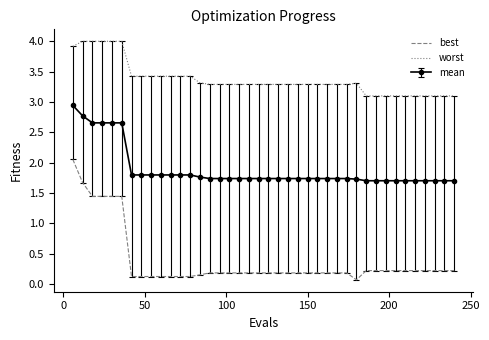

Which series has the largest total across all categories?

worst